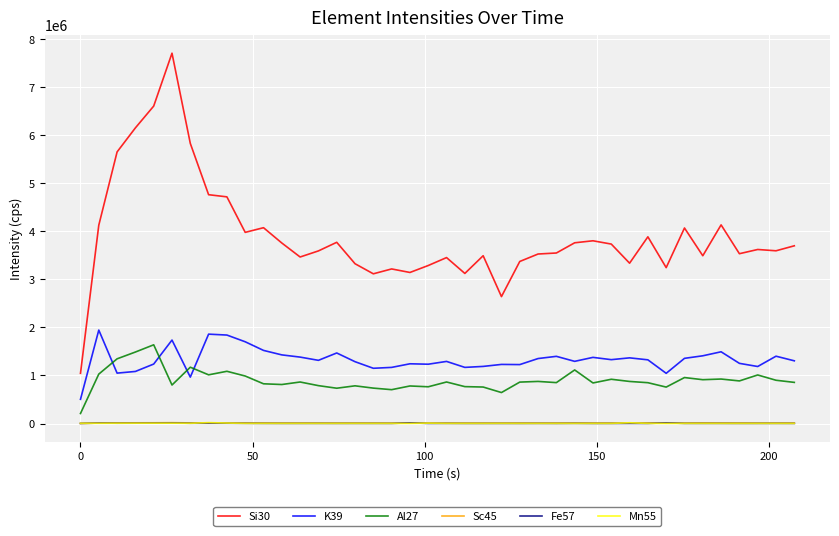

True or false: Al27 and Si30 intersect in this chart.

False